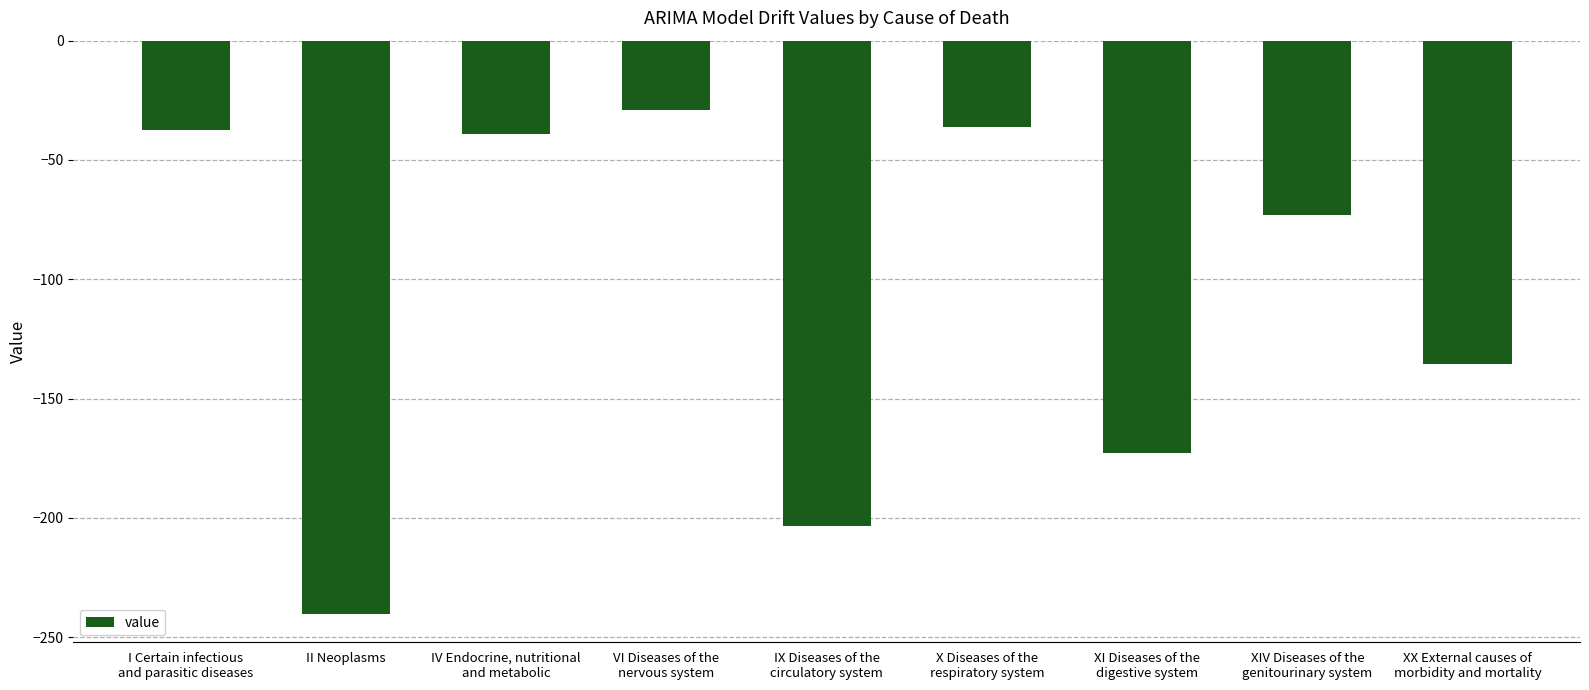

What is the average value?

-107.4